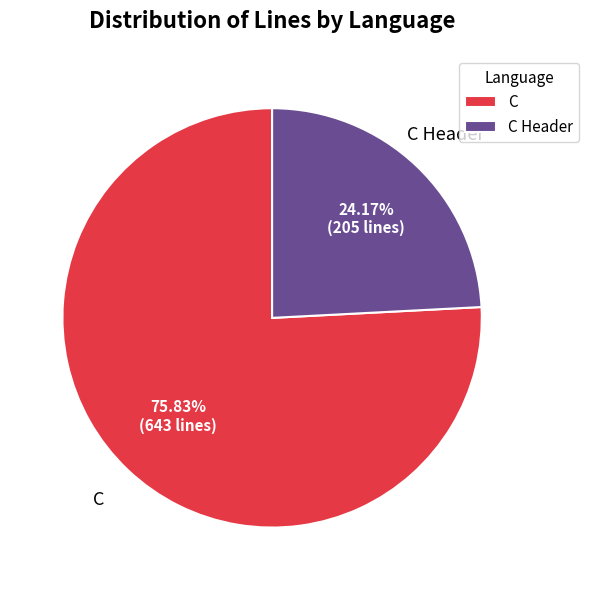

Approximately how many times larger is the value at C compared to C Header?

3.1